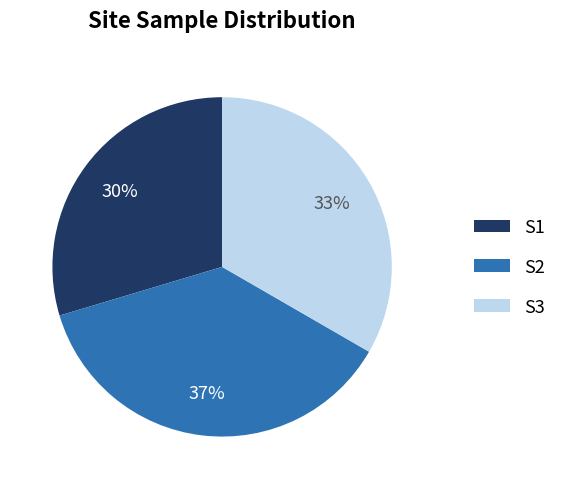

To the nearest percent, what is the combined percentage of S2 and S3?

70%